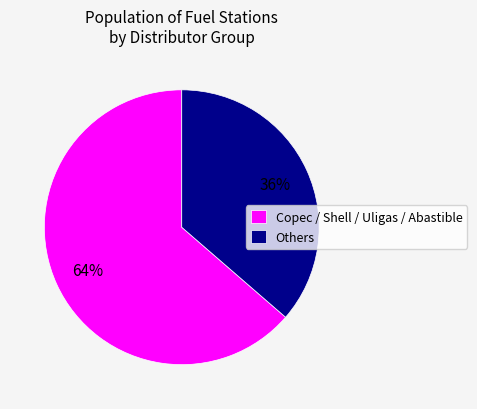

What is the largest slice in the pie chart?

Copec / Shell / Uligas / Abastible